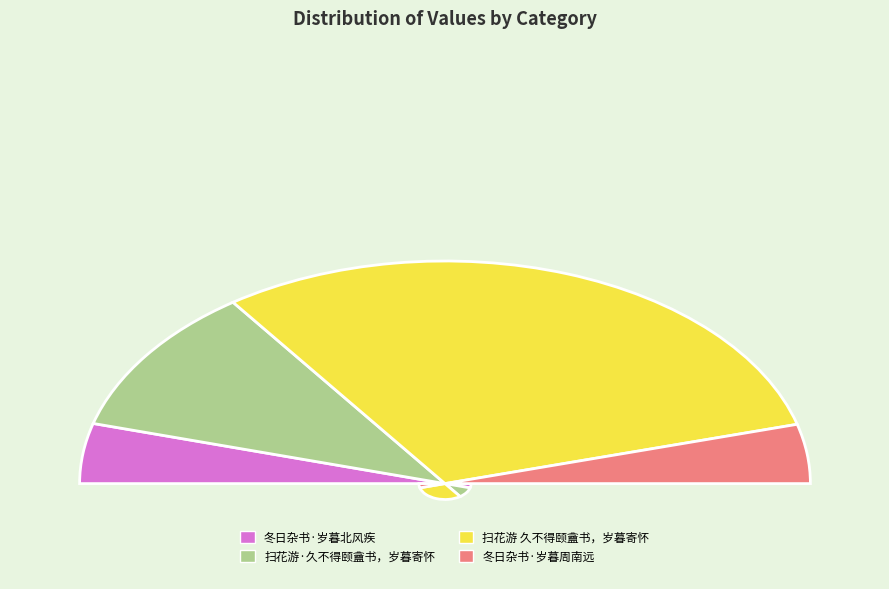

Which category has the smallest portion of the pie?

冬日杂书·岁暮周南远